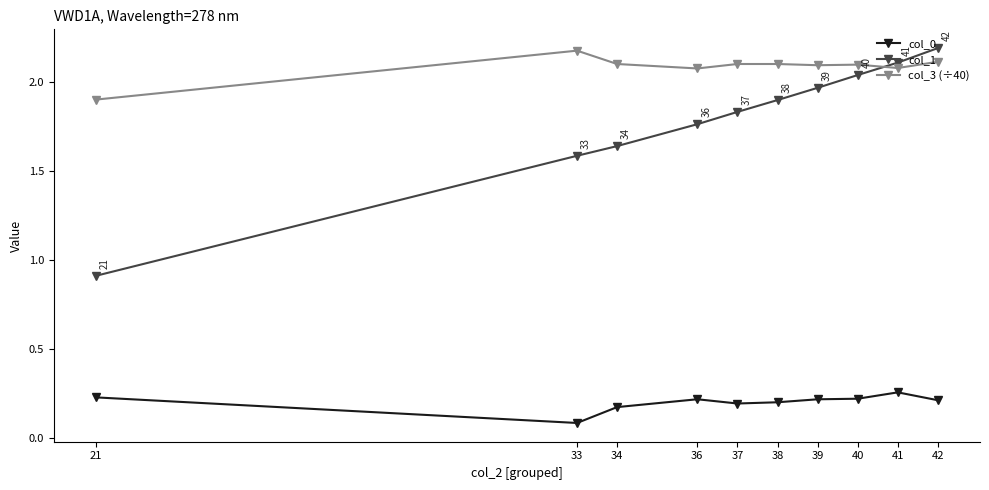

Which series has the largest total across all categories?

col_3 (÷40)